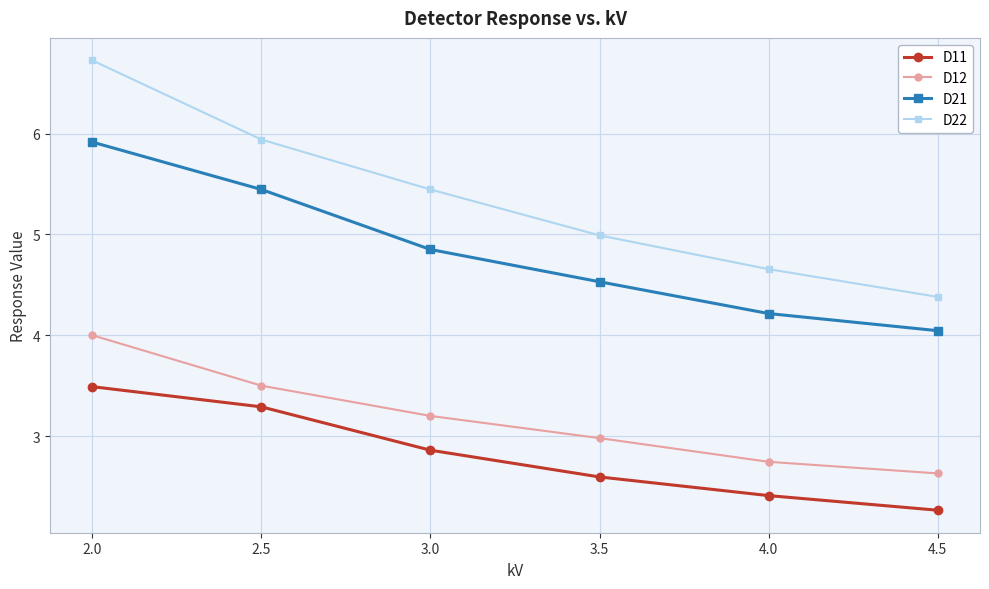

What position from the right is 4.0?

2